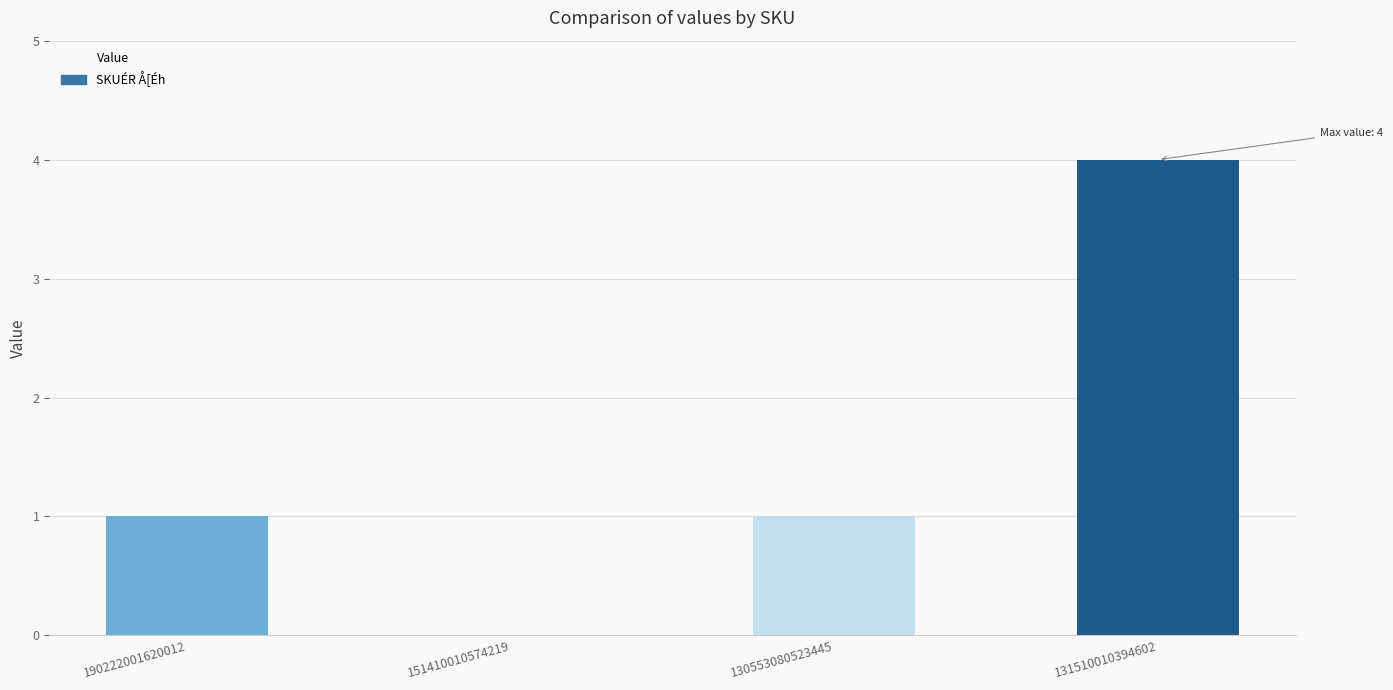

What is the average value?

2